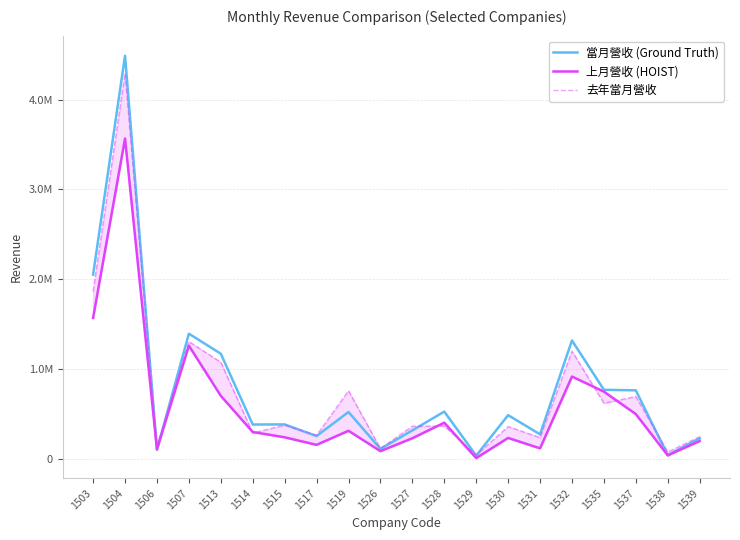

How many data points does each series have?

20